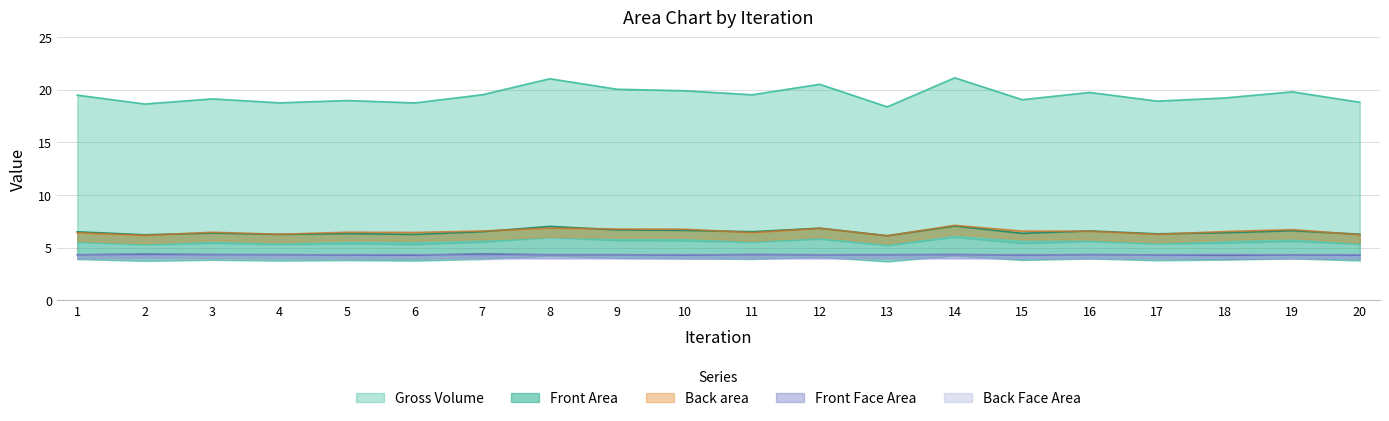

Between 20 and 15, which is larger?

15